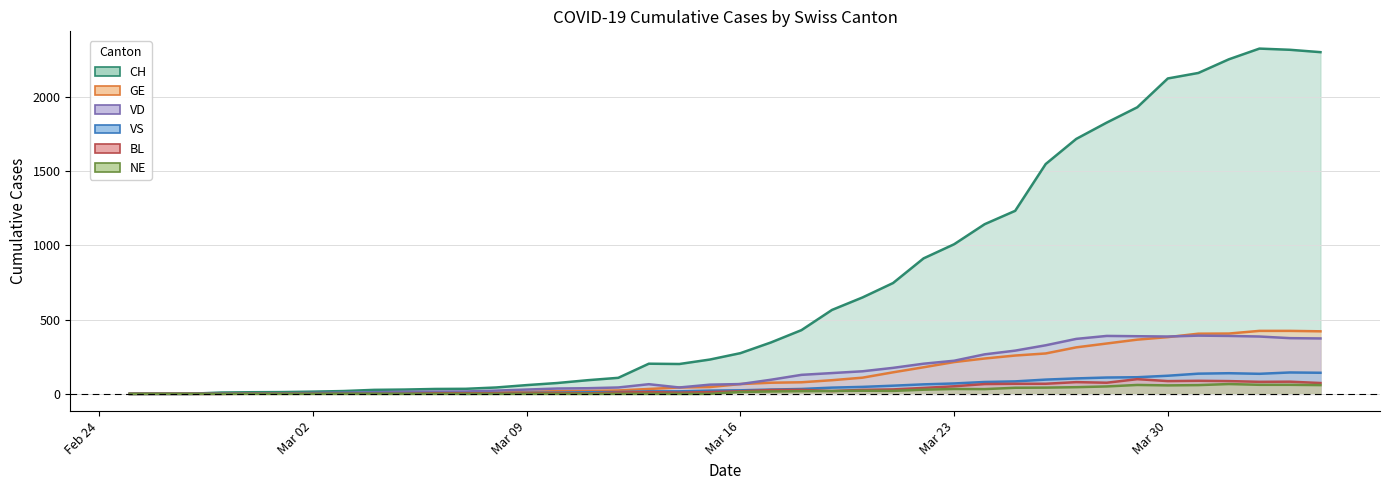

What is the label of the 9th point from the right?

2020-03-27